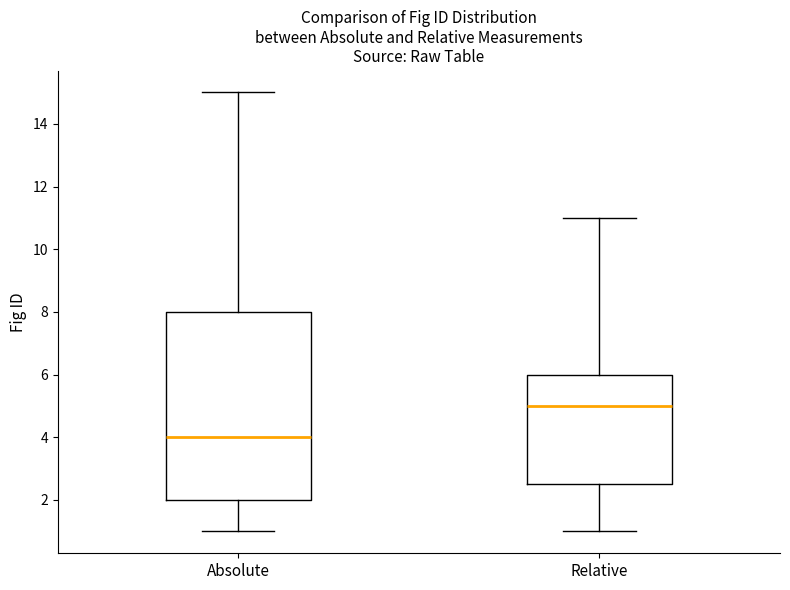

Where does the lower whisker of the box for Relative end on the y-axis? The values are not printed on the chart, so give them approximately, as read against the axis.

1.0